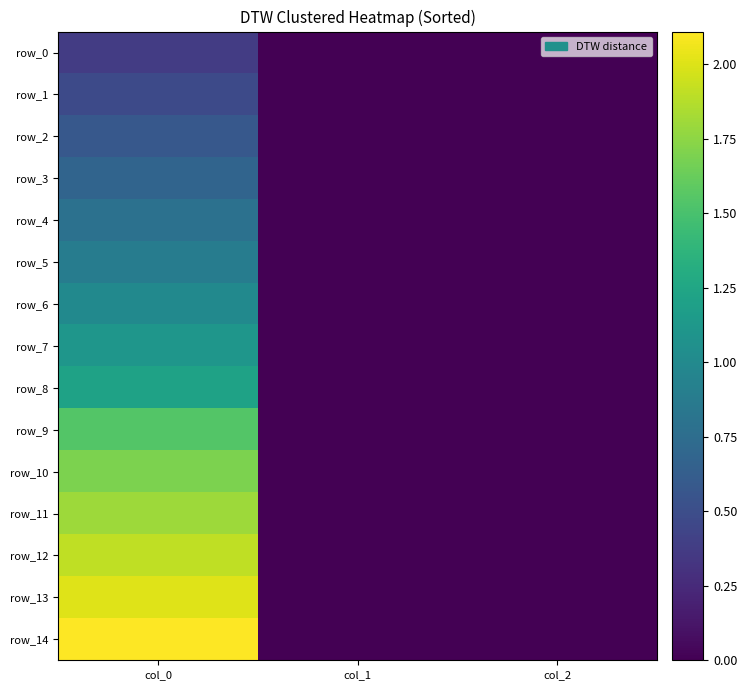

What is the highest value of the row_4 series?

0.8